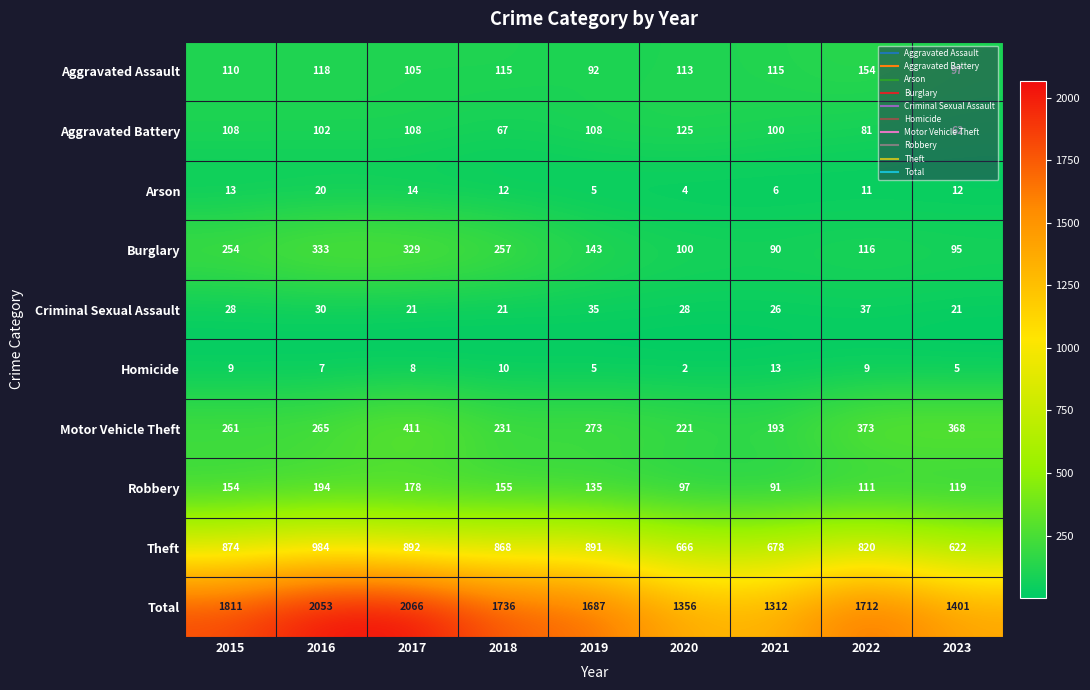

What is the smallest value displayed?

2